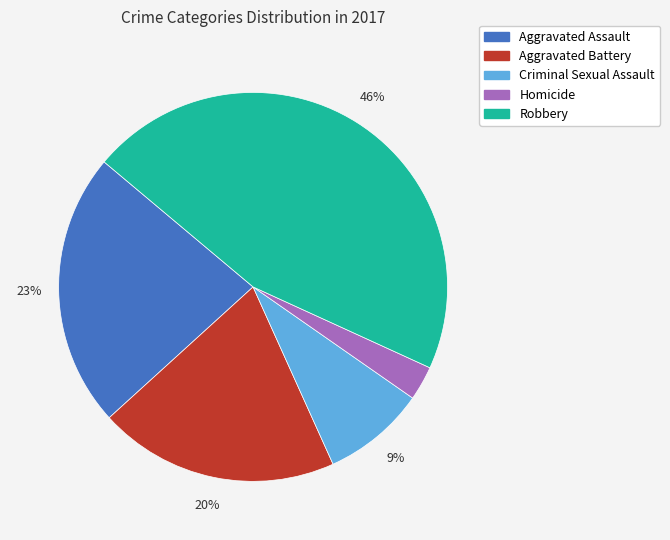

The Aggravated Battery slice represents 35% of the pie. True or false?

False